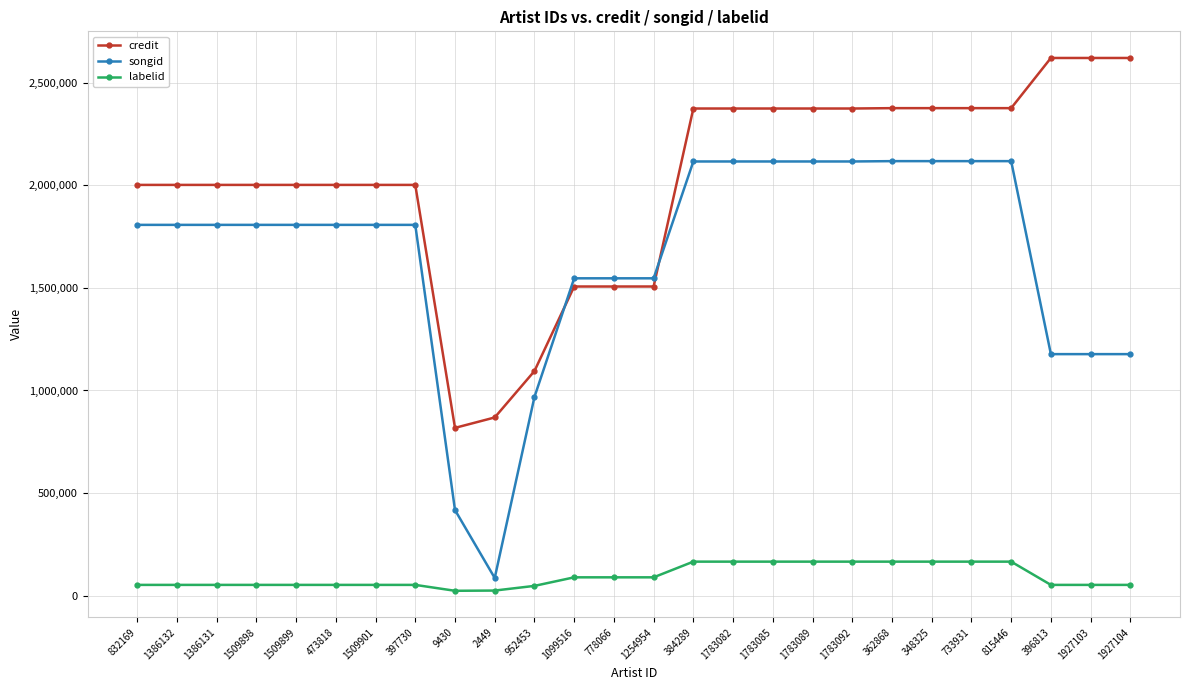

What is the minimum value shown in the chart?

24384